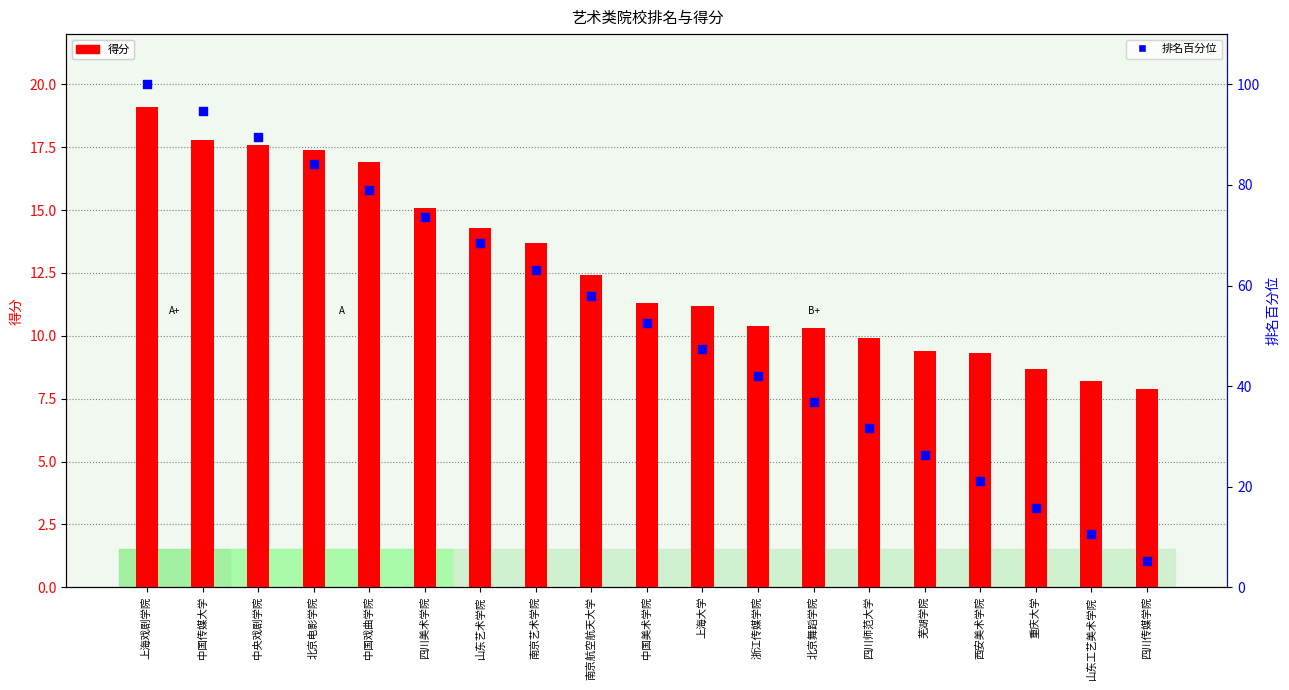

At how many categories does at least one series exceed 97?

1